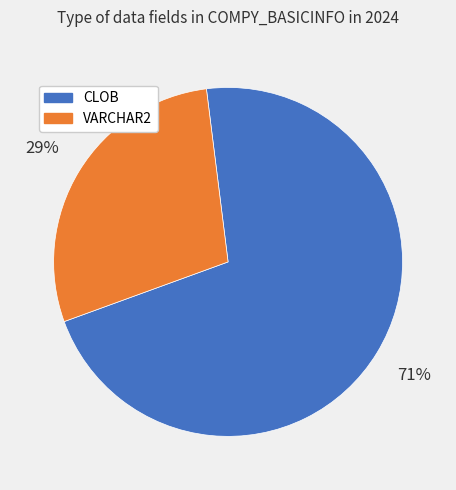

Between CLOB and VARCHAR2, which is larger?

CLOB